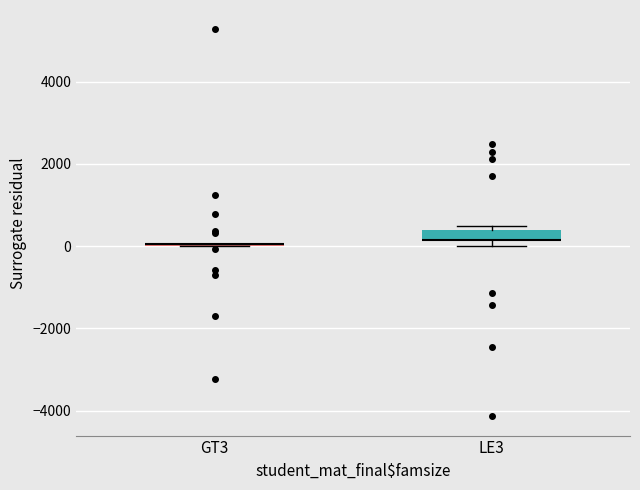

Comparing the boxes themselves (not the whiskers), which one is the tallest?

LE3